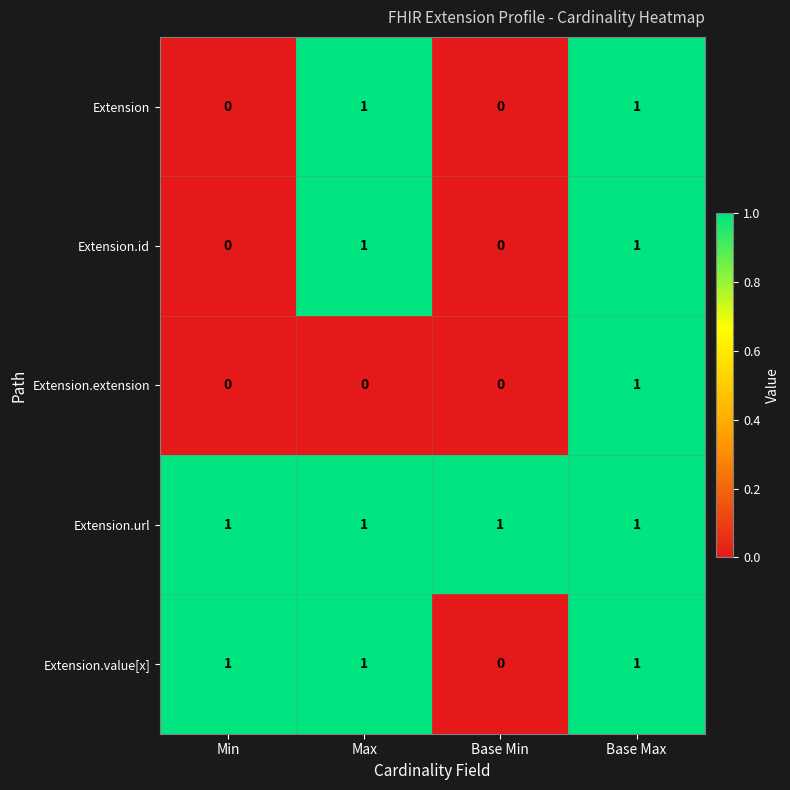

Is it true that Extension.url equals 1 at Max?

True